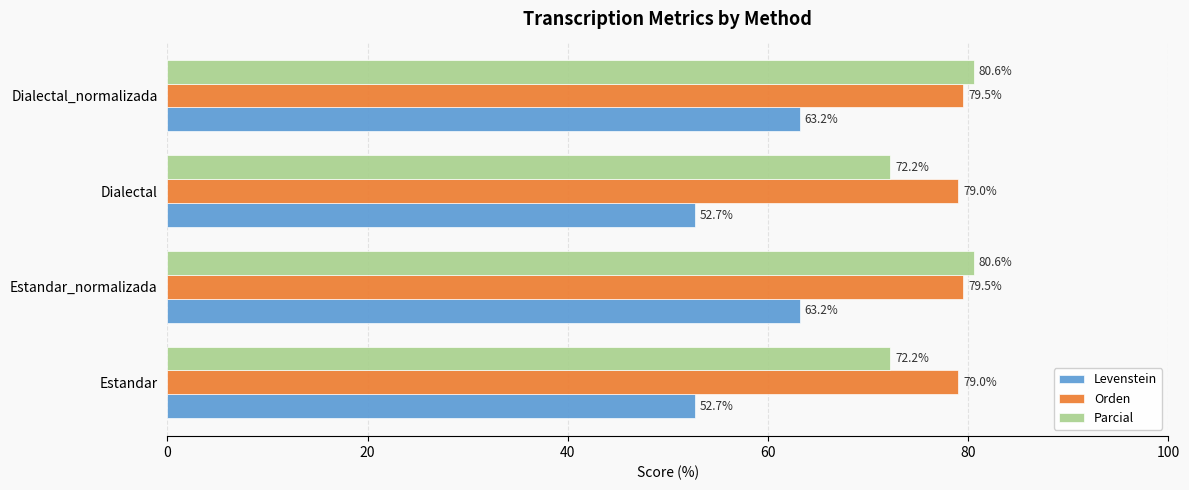

At Dialectal_normalizada, list the series in order from smallest to largest.

Levenstein, Orden, Parcial